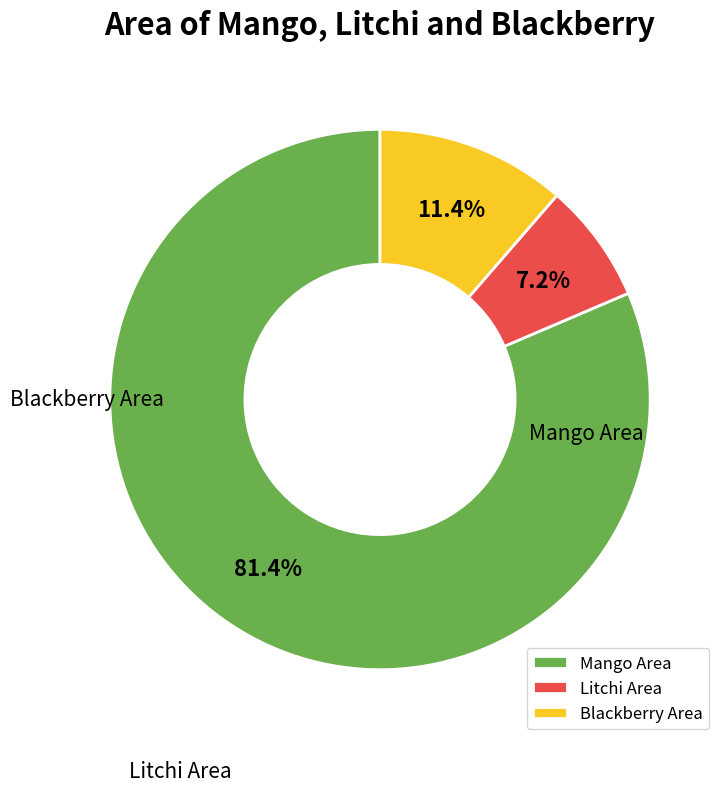

To the nearest percent, what is the difference between the largest and smallest slice percentages?

74%